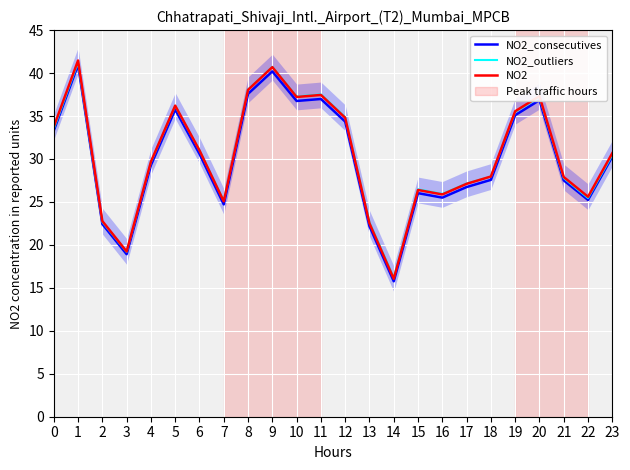

What is the sum of the NO2_consecutives values at 18 and 6?

58.2